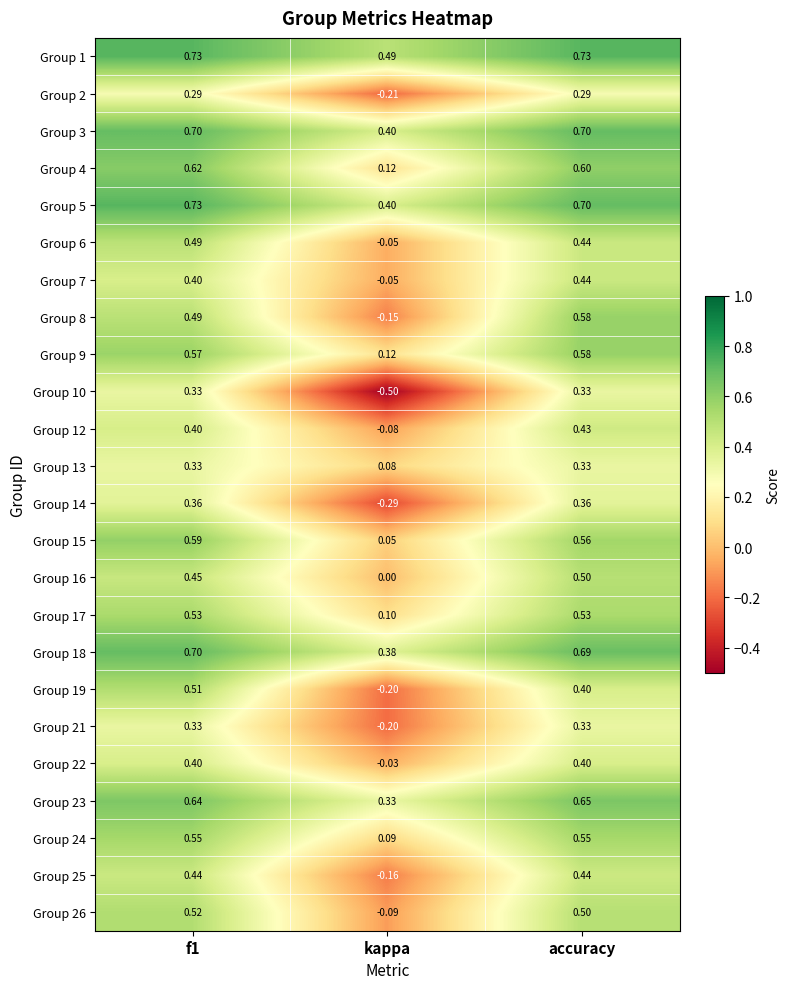

Which label corresponds to the smallest value in the chart?

kappa